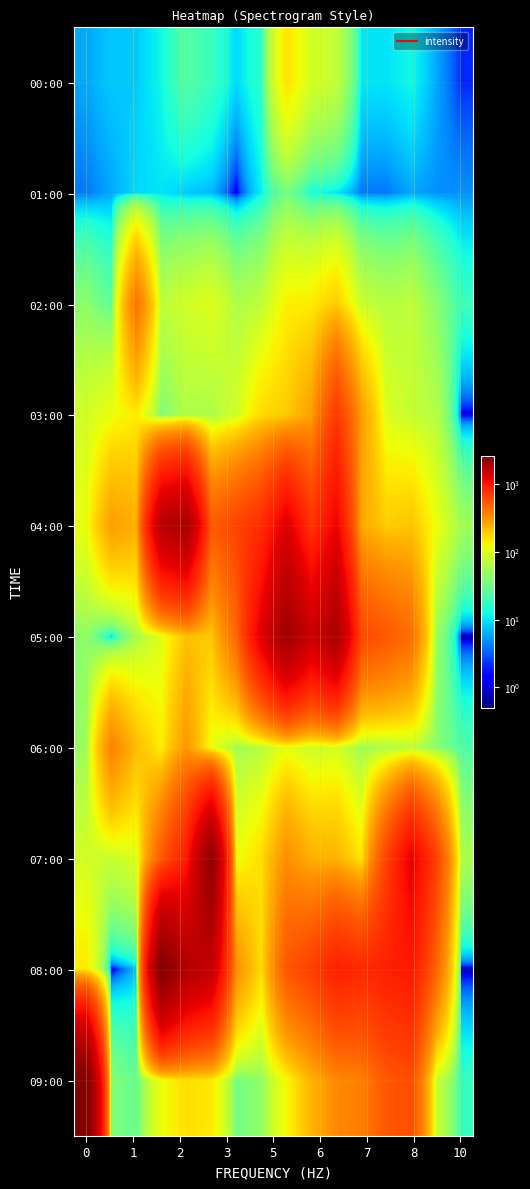

Count the number of categories in the chart.

16